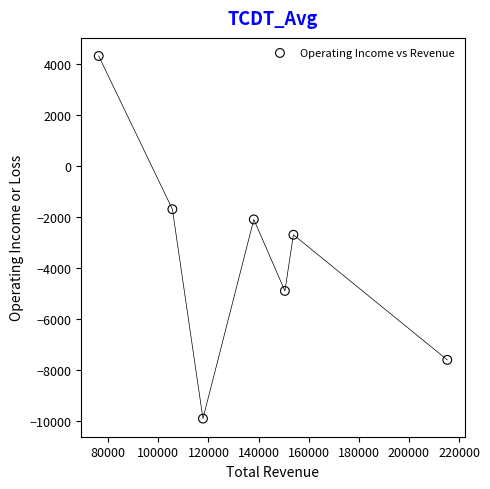

What is the range of Y values (max minus min)?

14200